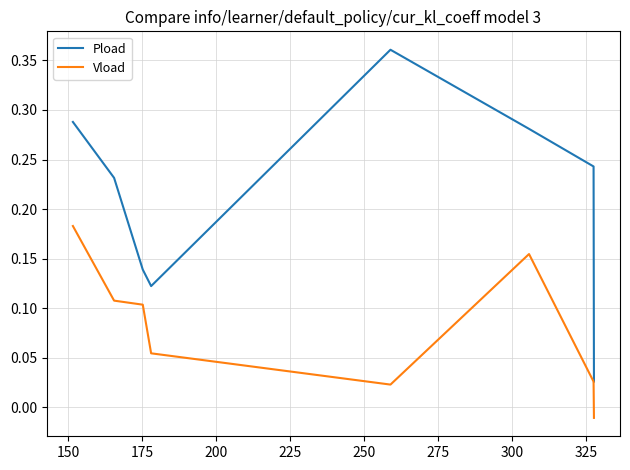

True or false: Vload and Pload intersect in this chart.

False